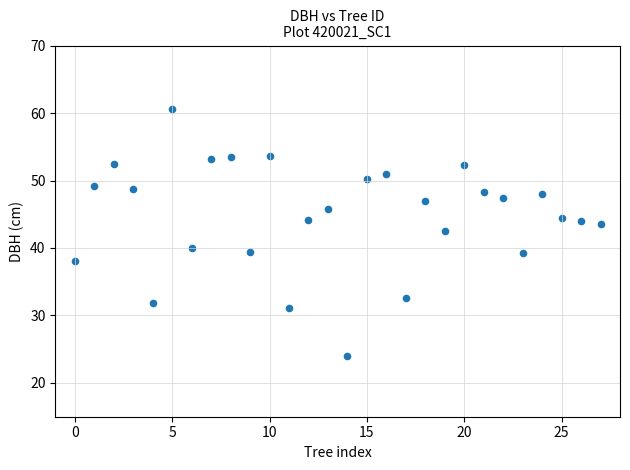

How many data points are displayed?

28